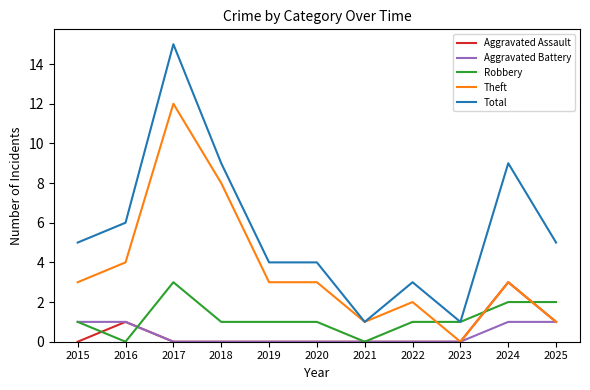

Is it true that Aggravated Battery equals 0 at 2023?

True